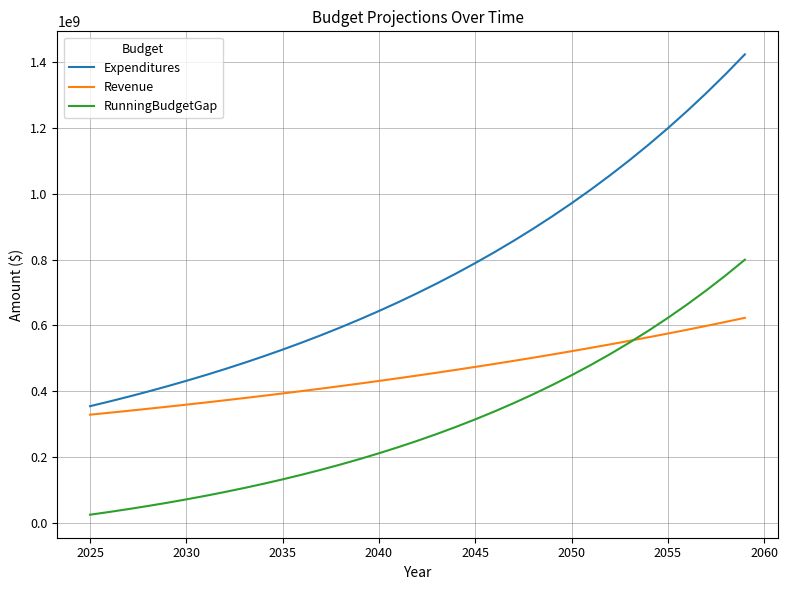

True or false: RunningBudgetGap and Expenditures intersect in this chart.

False